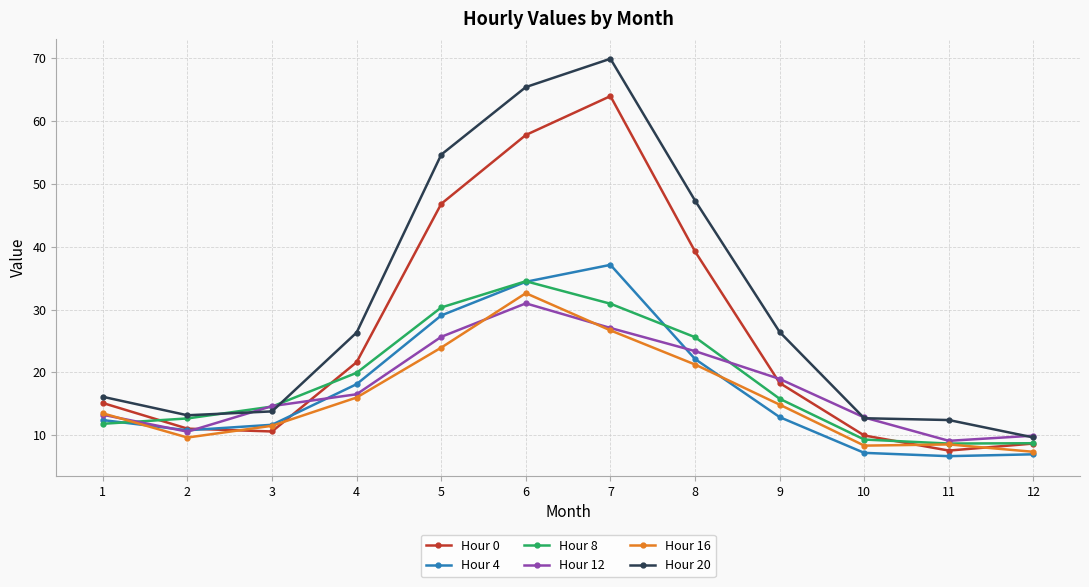

What is the difference between the maximum and second lowest values in the Hour 20 series?

57.4